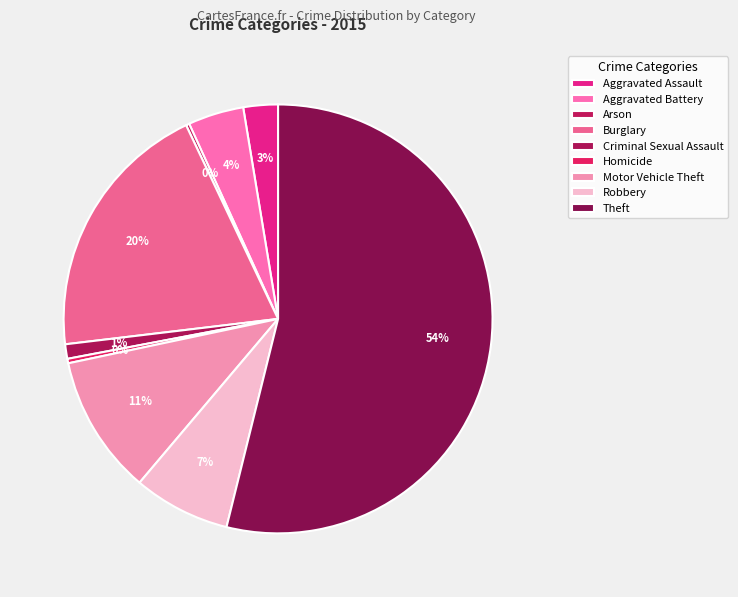

How many slices are in this pie chart?

9